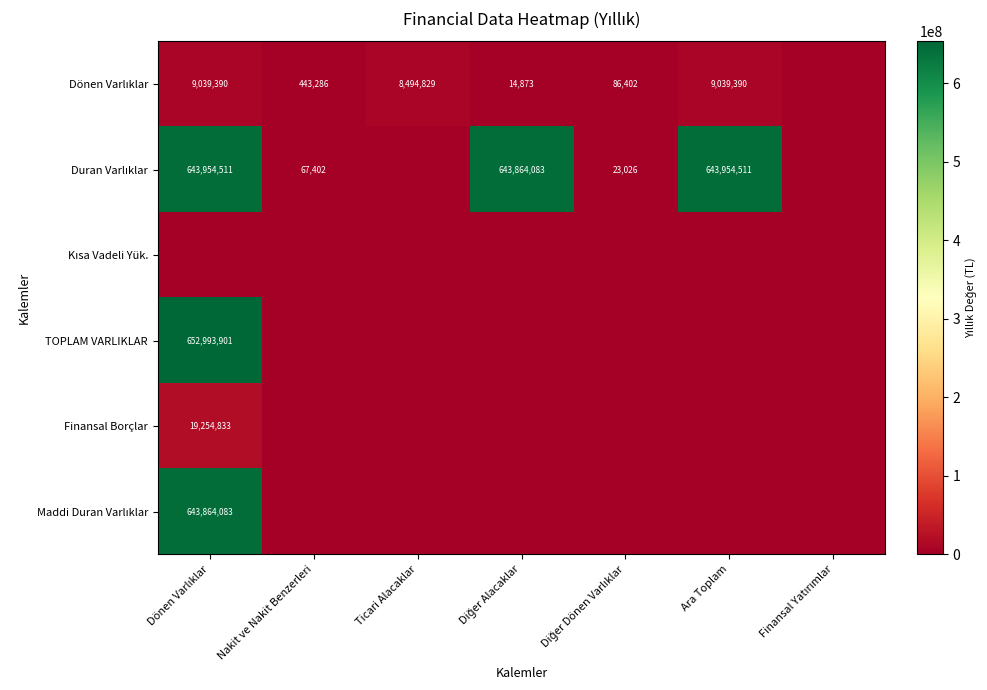

What is the spread (max minus min) of values at Diğer Alacaklar?

643864083